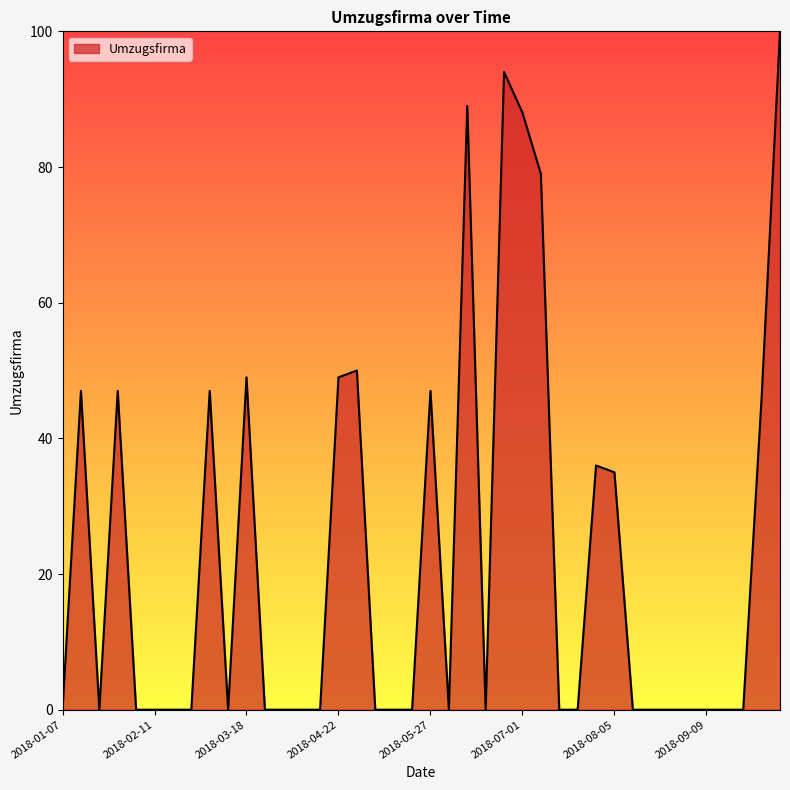

What is the maximum value shown in the chart?

100